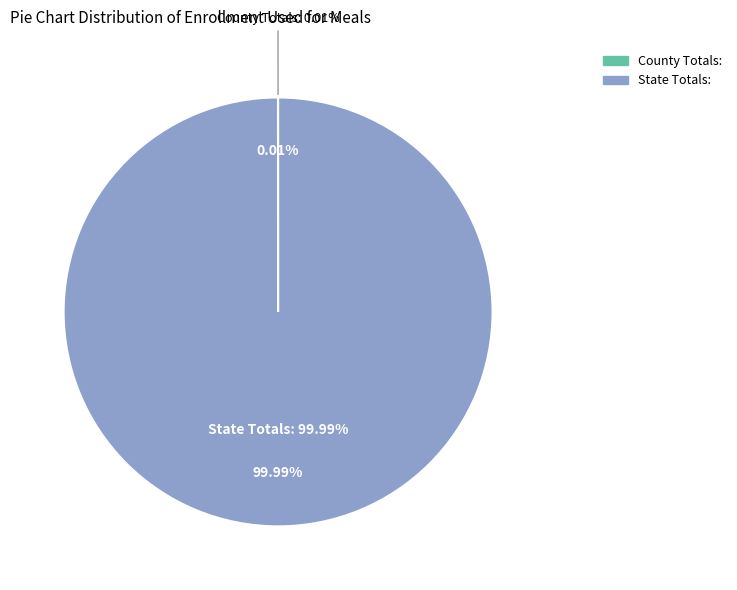

The County Totals: slice represents 0% of the pie. True or false?

True